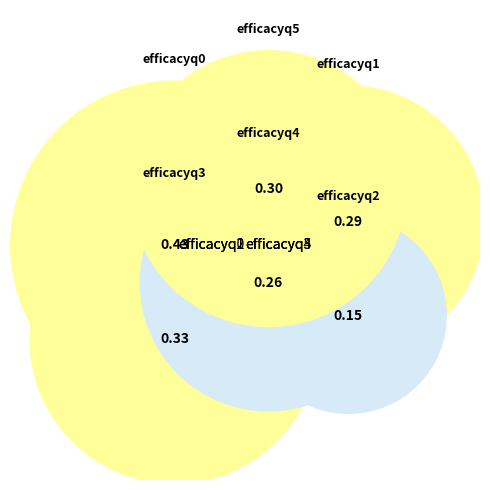

To the nearest percent, what percentage of the pie is efficacyq4?

15%